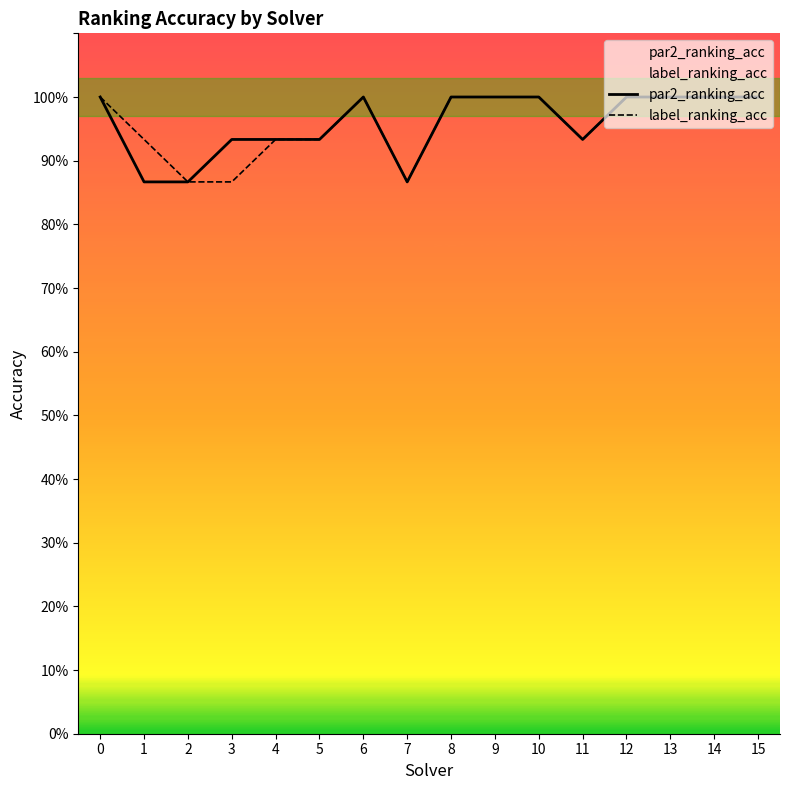

Reading left to right, what are all the values shown in this chart?

par2_ranking_acc: 1.0	0.9	0.9	0.9	0.9	0.9	1.0	0.9	1.0	1.0	1.0	0.9	1.0	1.0	1.0	1.0
label_ranking_acc: 1.0	0.9	0.9	0.9	0.9	0.9	1.0	0.9	1.0	1.0	1.0	0.9	1.0	1.0	1.0	1.0